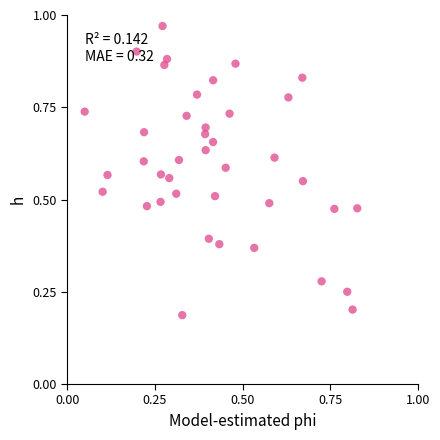

How many points are shown in the scatter plot?

40